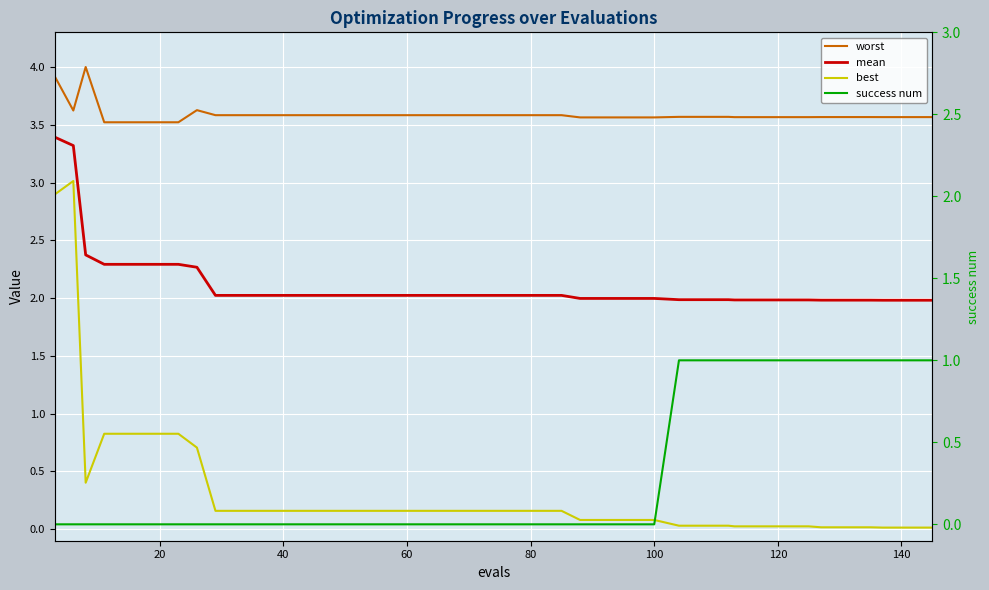

What is the difference between the maximum and minimum values in the mean series?

1.4